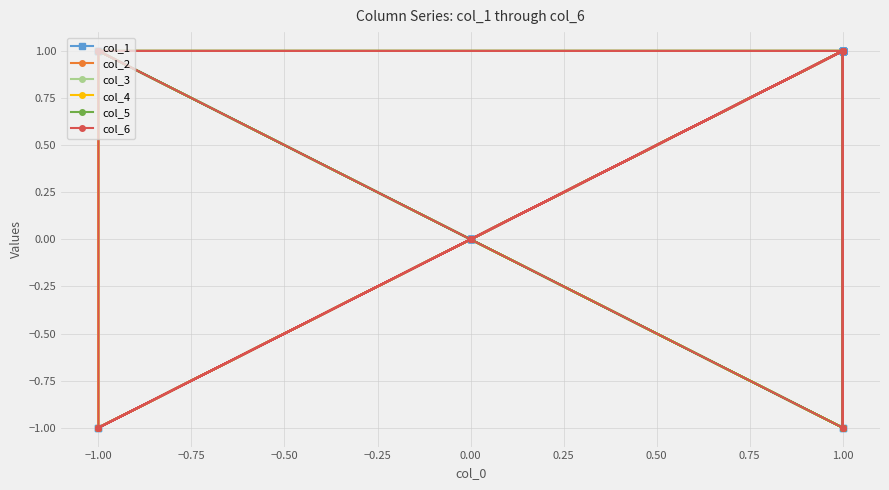

True or false: col_4 has a value of 2 at 1.00.

False